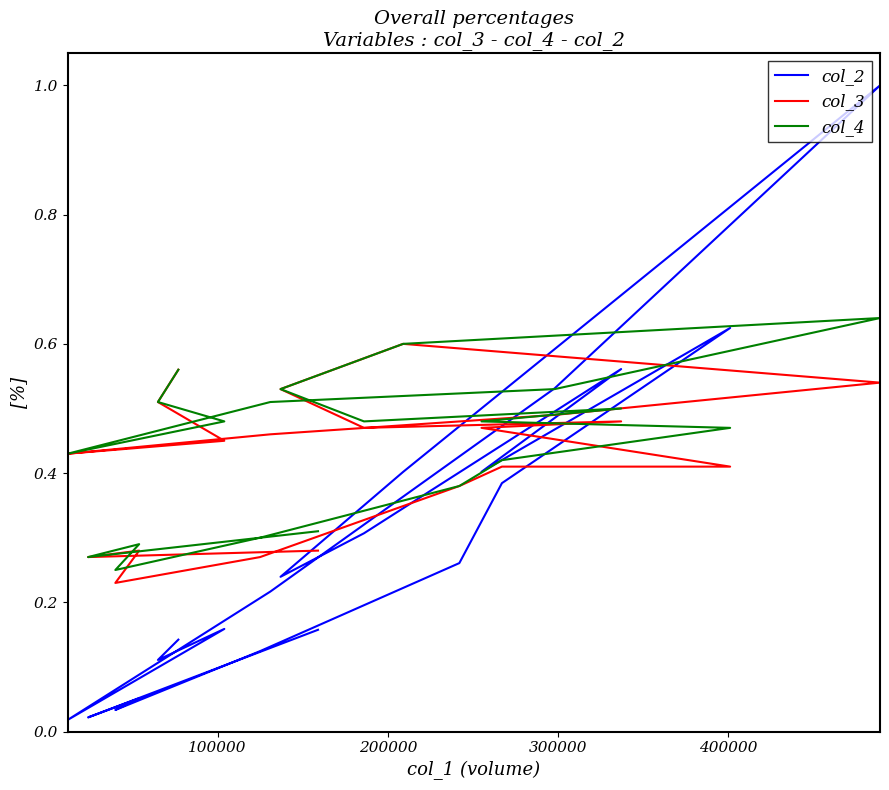

True or false: col_3 has more than 0 interior local peaks.

True